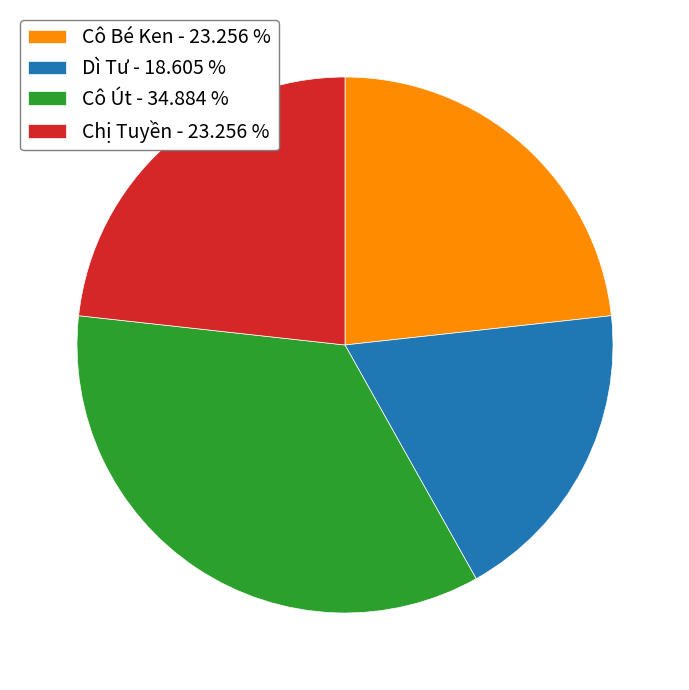

Which slice is the largest?

Cô Út